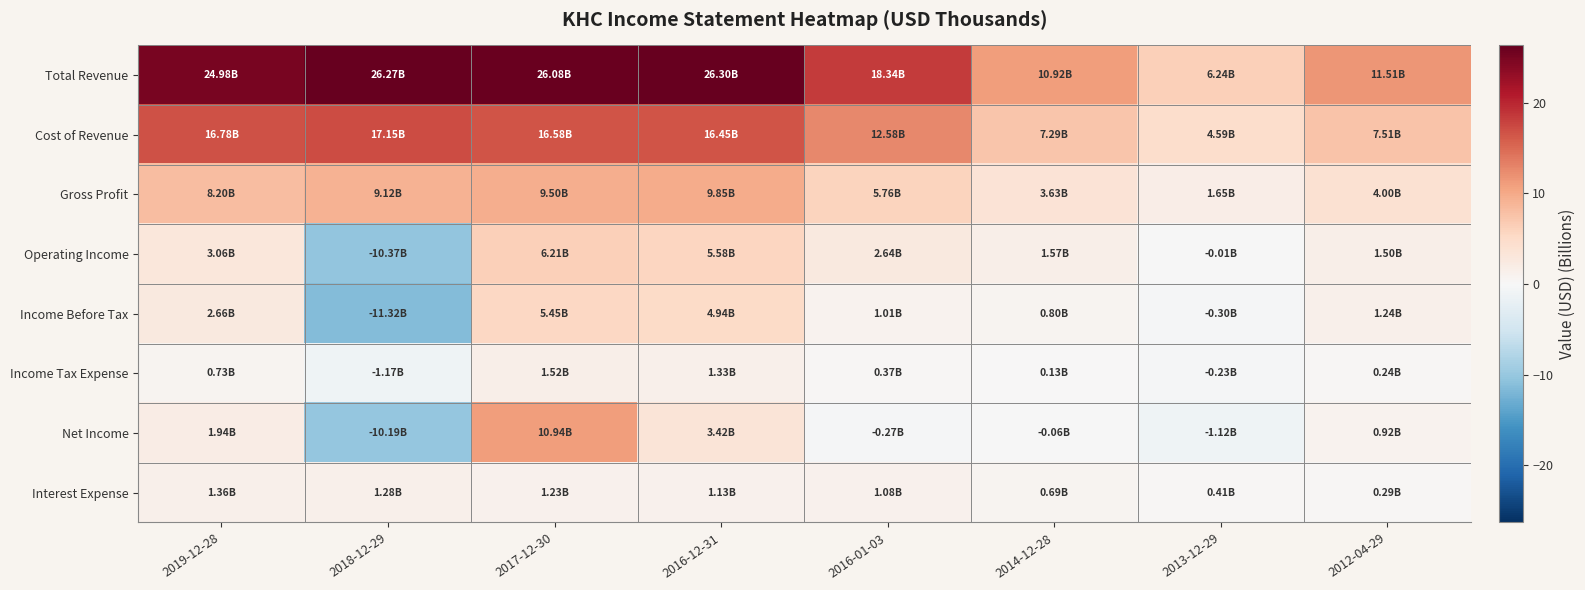

Reading right to left, what are all the values shown in this chart?

Total Revenue: 2012-04-29=11.5	2013-12-29=6.2	2014-12-28=10.9	2016-01-03=18.3	2016-12-31=26.3	2017-12-30=26.1	2018-12-29=26.3	2019-12-28=25.0
Cost of Revenue: 2012-04-29=7.5	2013-12-29=4.6	2014-12-28=7.3	2016-01-03=12.6	2016-12-31=16.5	2017-12-30=16.6	2018-12-29=17.1	2019-12-28=16.8
Gross Profit: 2012-04-29=4.0	2013-12-29=1.7	2014-12-28=3.6	2016-01-03=5.8	2016-12-31=9.8	2017-12-30=9.5	2018-12-29=9.1	2019-12-28=8.2
Operating Income: 2012-04-29=1.5	2013-12-29=-0.0	2014-12-28=1.6	2016-01-03=2.6	2016-12-31=5.6	2017-12-30=6.2	2018-12-29=-10.4	2019-12-28=3.1
Income Before Tax: 2012-04-29=1.2	2013-12-29=-0.3	2014-12-28=0.8	2016-01-03=1.0	2016-12-31=4.9	2017-12-30=5.5	2018-12-29=-11.3	2019-12-28=2.7
Income Tax Expense: 2012-04-29=0.2	2013-12-29=-0.2	2014-12-28=0.1	2016-01-03=0.4	2016-12-31=1.3	2017-12-30=1.5	2018-12-29=-1.2	2019-12-28=0.7
Net Income: 2012-04-29=0.9	2013-12-29=-1.1	2014-12-28=-0.1	2016-01-03=-0.3	2016-12-31=3.4	2017-12-30=10.9	2018-12-29=-10.2	2019-12-28=1.9
Interest Expense: 2012-04-29=0.3	2013-12-29=0.4	2014-12-28=0.7	2016-01-03=1.1	2016-12-31=1.1	2017-12-30=1.2	2018-12-29=1.3	2019-12-28=1.4